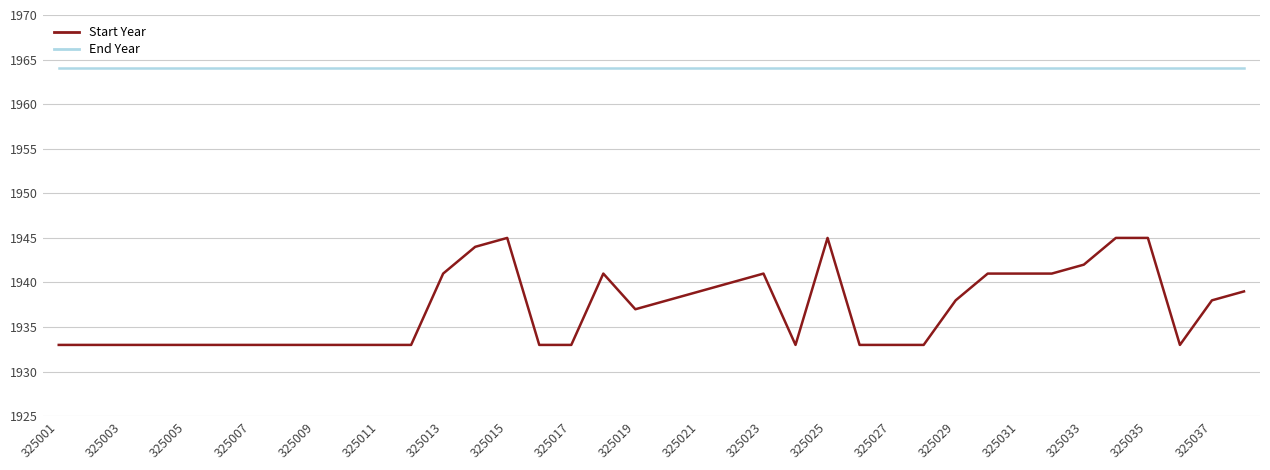

What is the minimum value for End Year?

1964